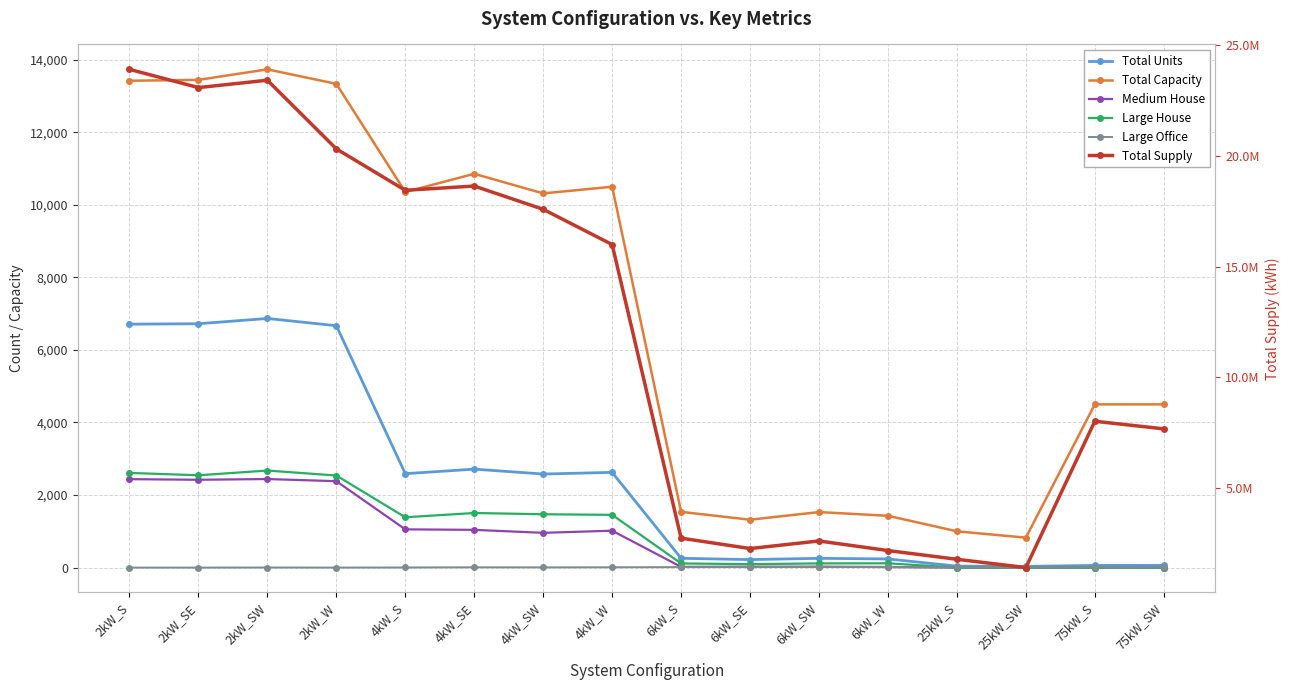

At which category does the chart reach its minimum across all series?

25kW_S